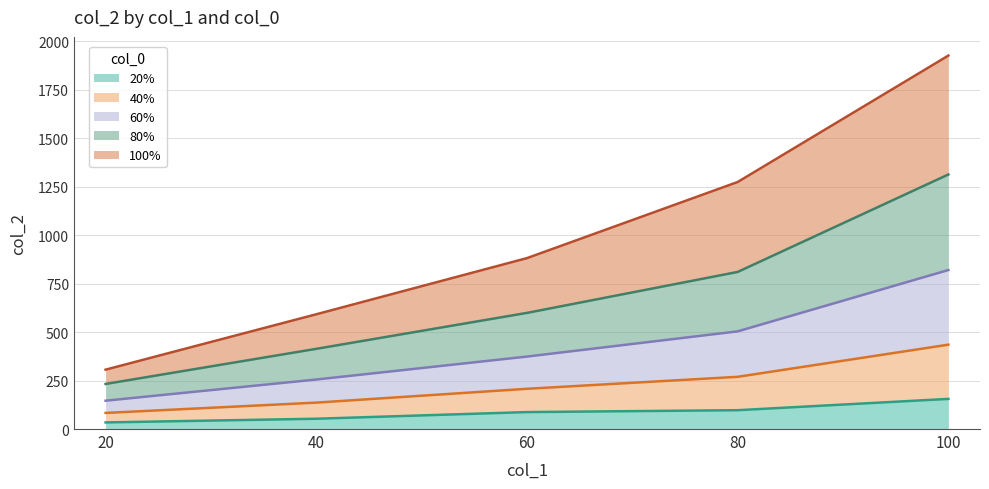

True or false: 100% has a value of 1336.7 at 60.

False